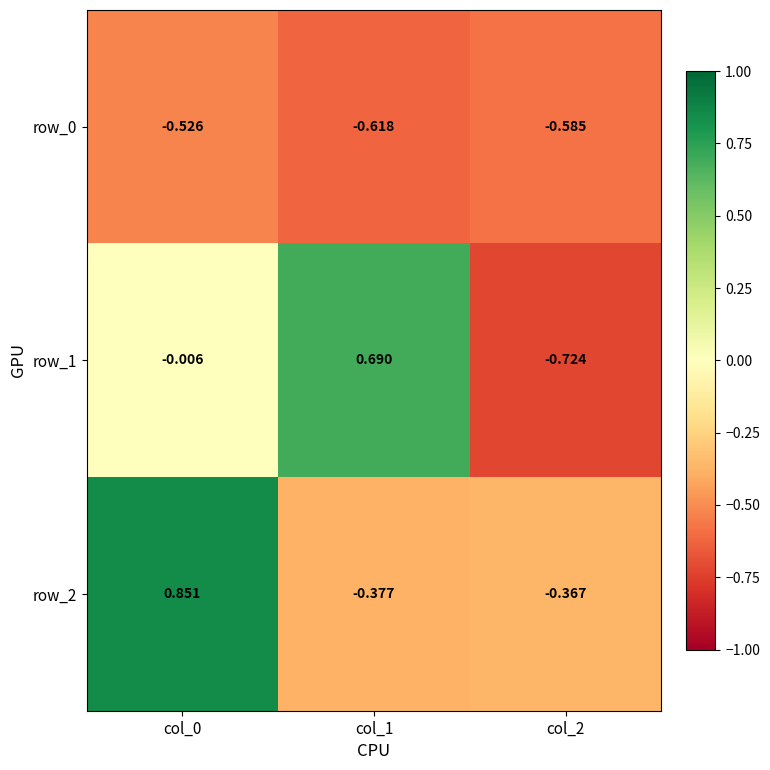

How many data points in row_1 are above 0?

1